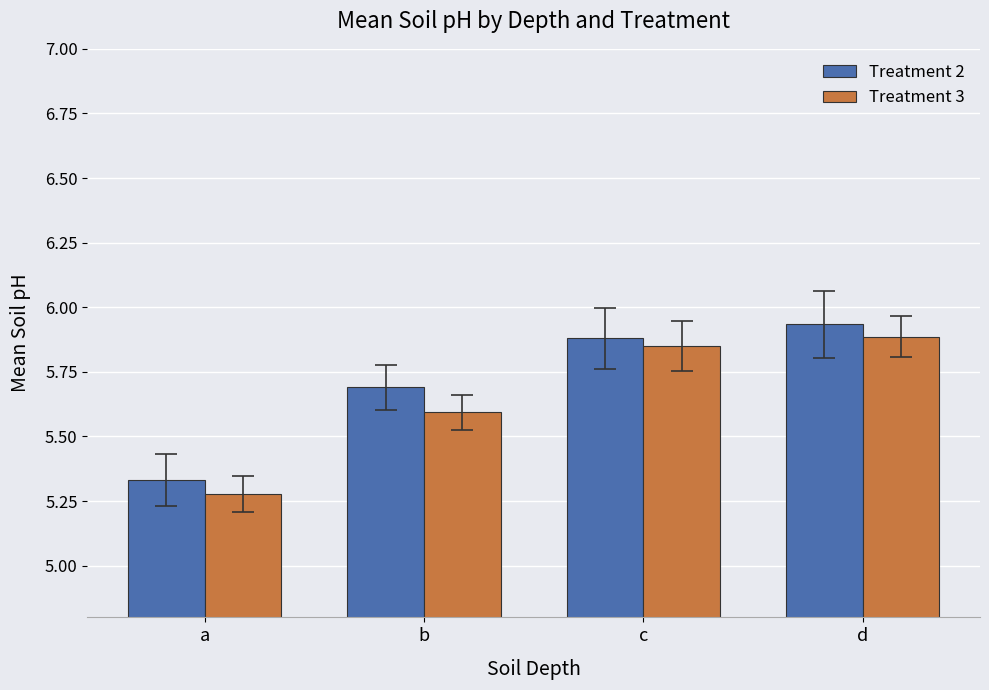

Which category has the lowest value in the Treatment 3 series?

a